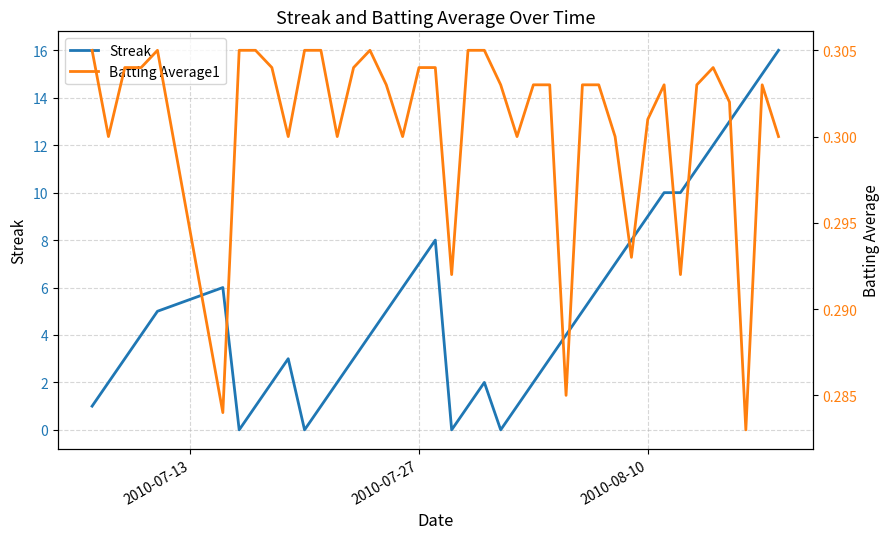

Is it true that Streak equals 1.4 at 23?

False